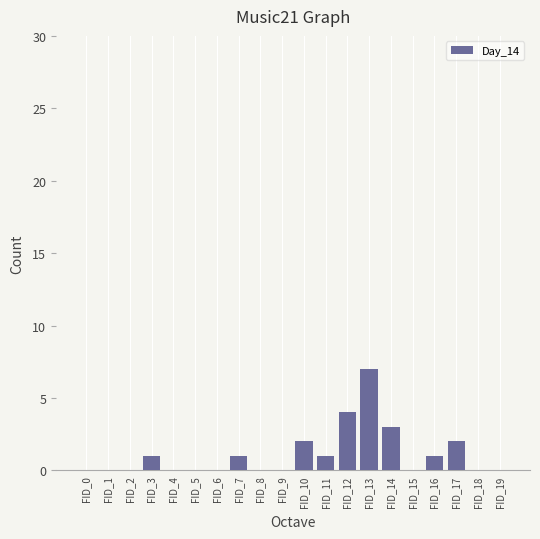

Between FID_13 and FID_2, which is larger?

FID_13